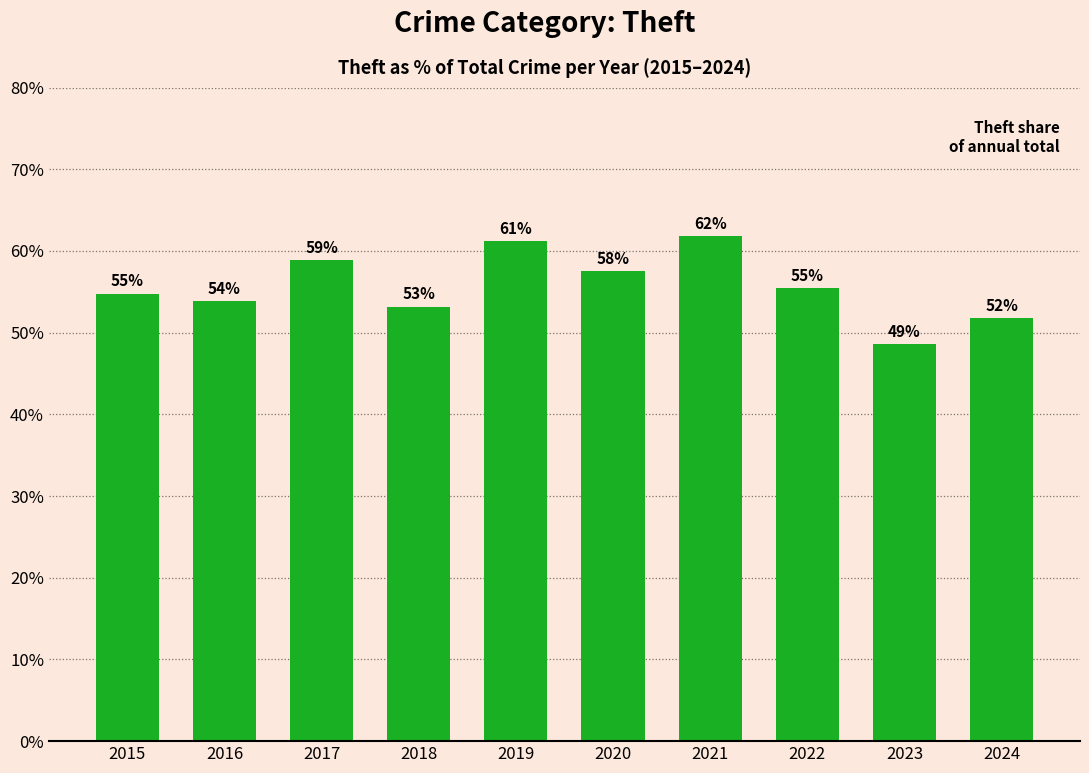

At which category does the chart reach its minimum across all series?

2023